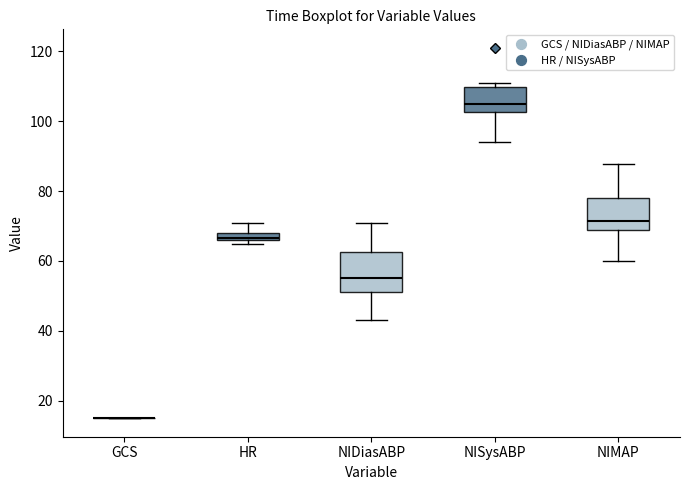

Comparing the boxes themselves (not the whiskers), which one is the tallest?

NIDiasABP